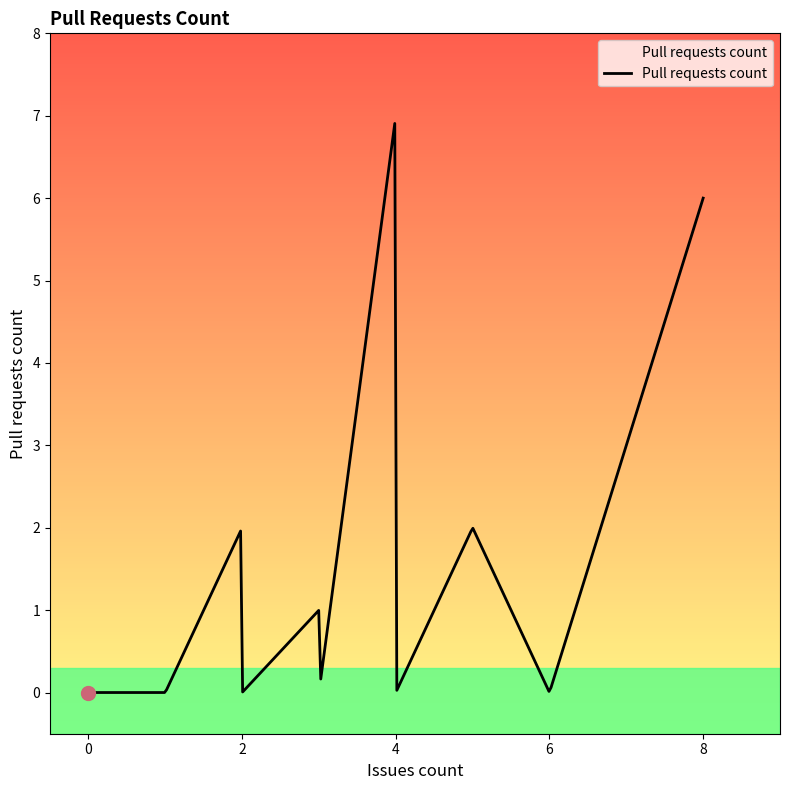

What is the average value?

1.6